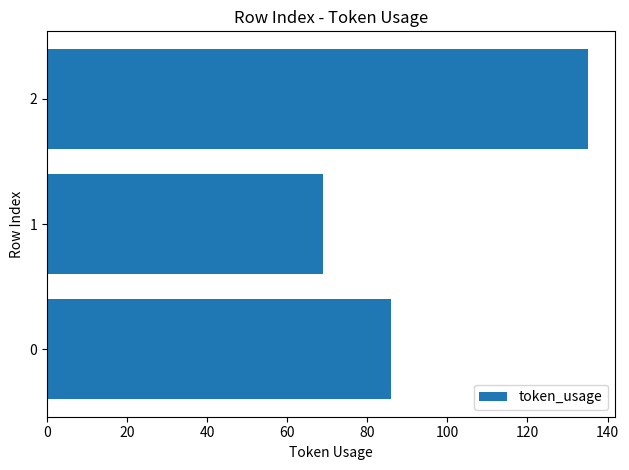

Which label corresponds to the smallest value in the chart?

1